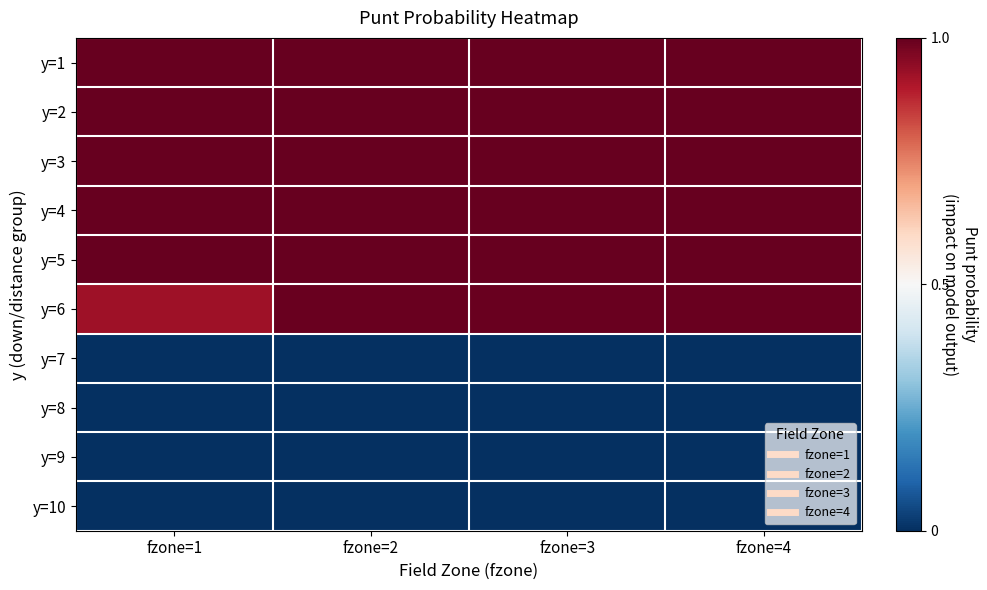

Which category has the highest value across all series?

fzone=1